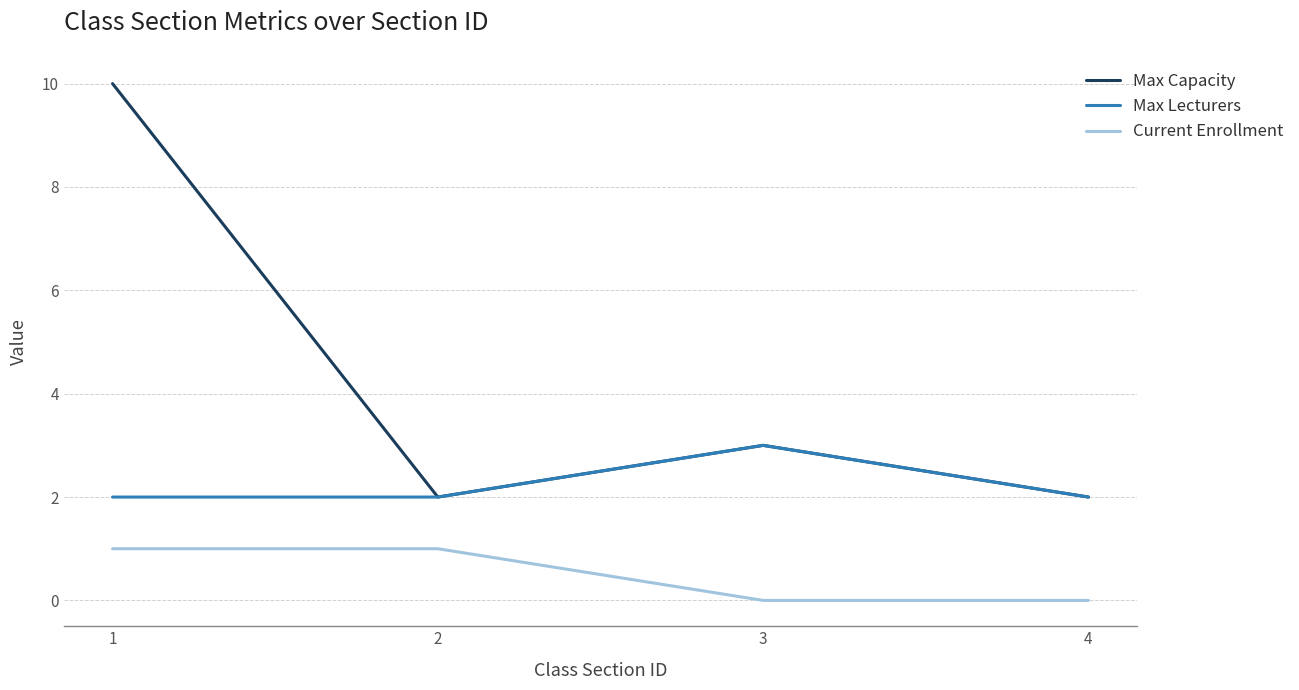

True or false: Max Lecturers has more than 0 interior local peaks.

True